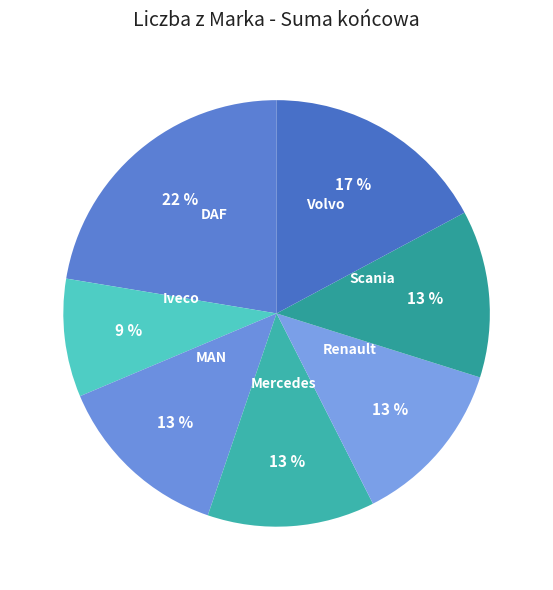

To the nearest percent, what portion does Iveco represent?

9%